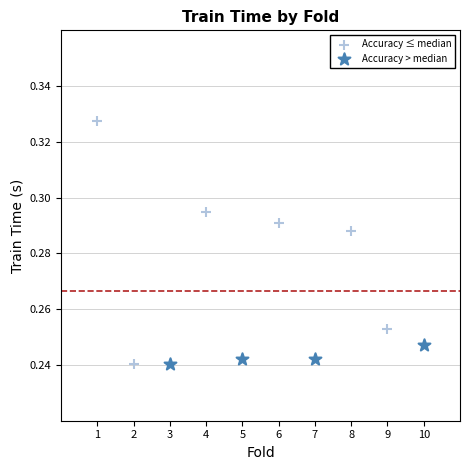

Which series reaches the maximum Y coordinate?

Accuracy ≤ median